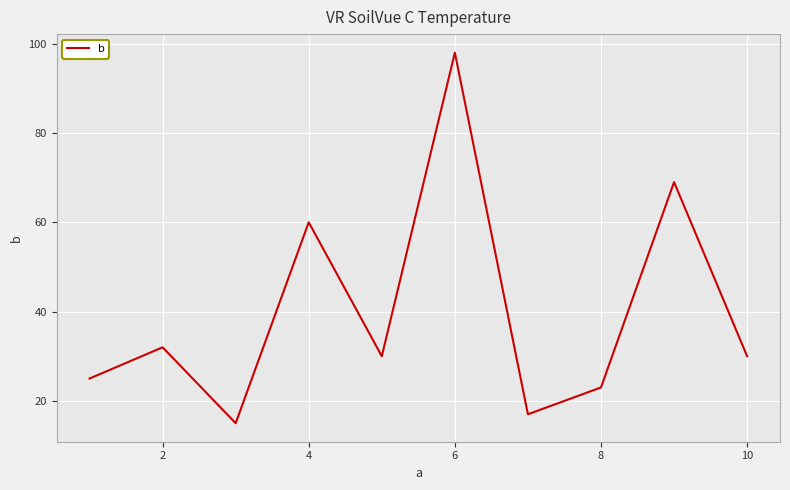

What is the minimum value shown in the chart?

15